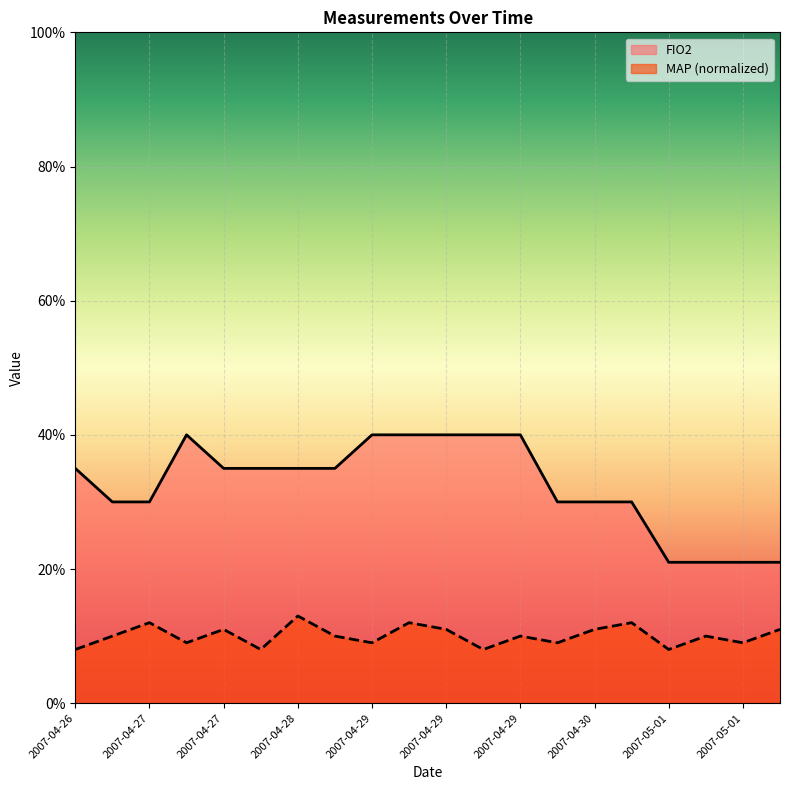

Rank the series at 2007-04-27 from highest to lowest value.

FIO2, MAP